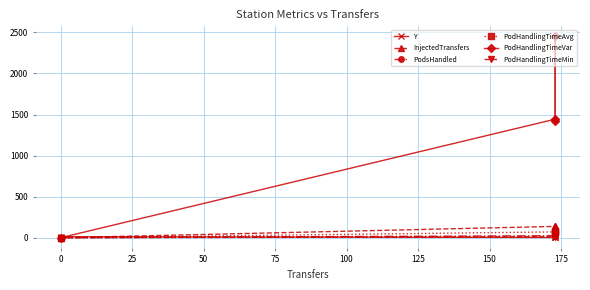

True or false: Y and PodHandlingTimeMin intersect in this chart.

True